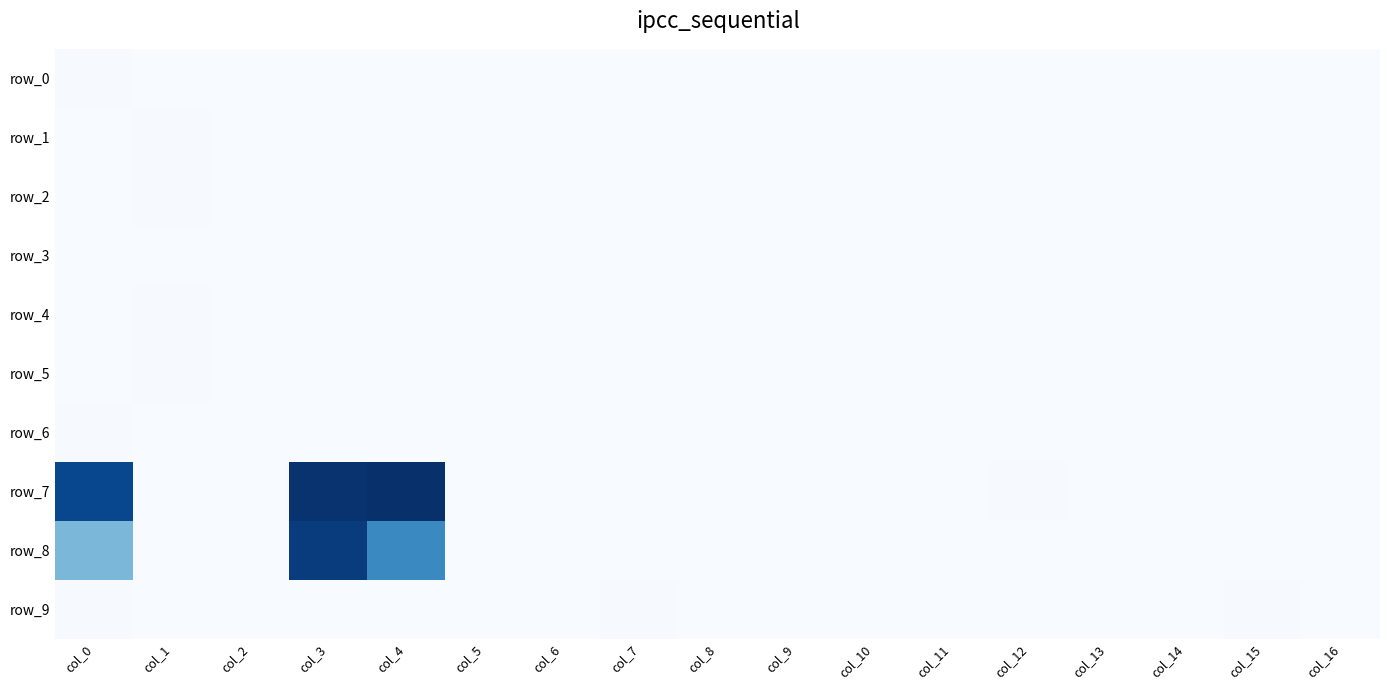

Which series has the largest range (max minus min)?

row_7